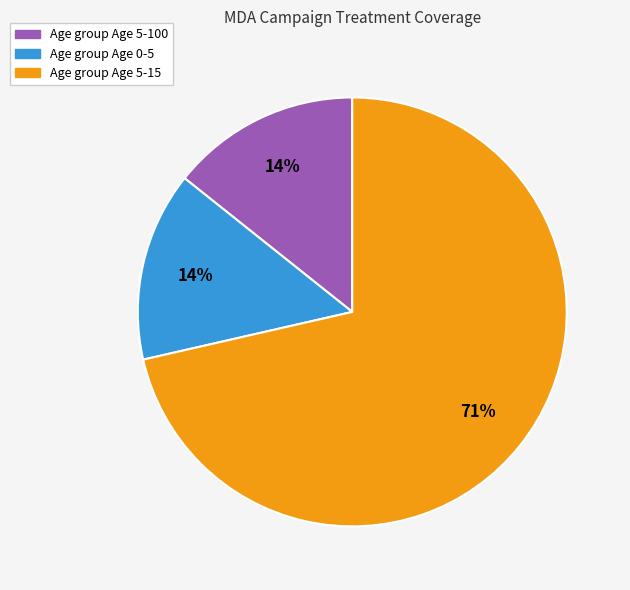

To the nearest percent, what is the average slice percentage?

33%